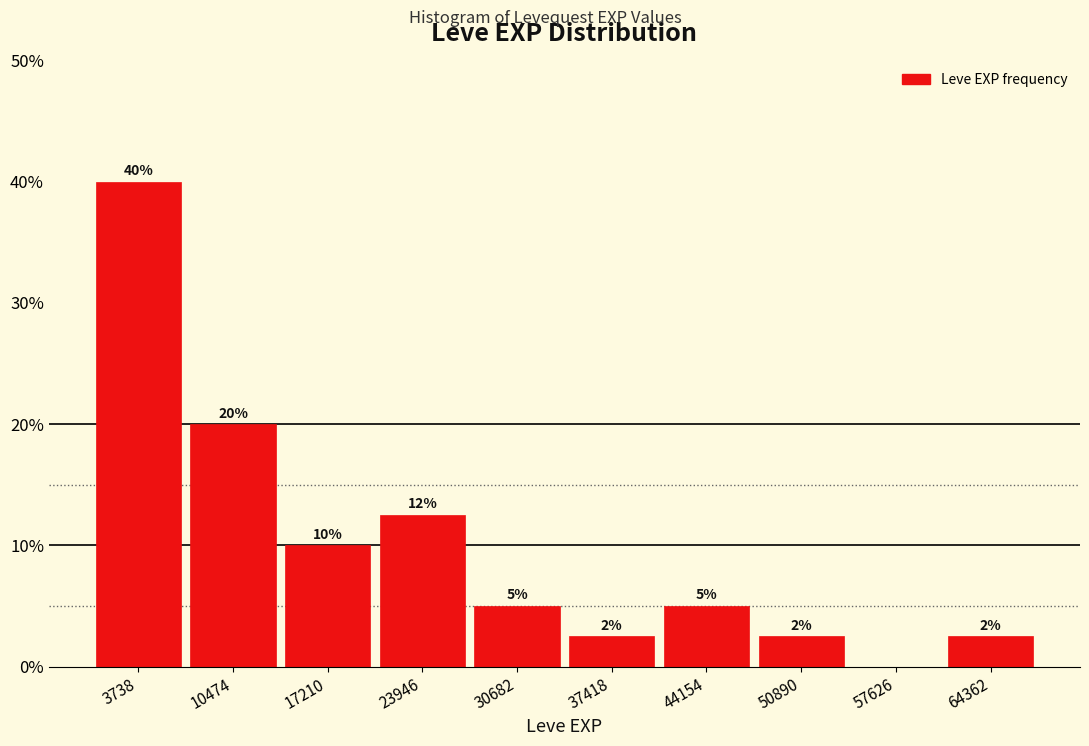

Over which range of the x-axis is the bar tallest?

0 to 7000